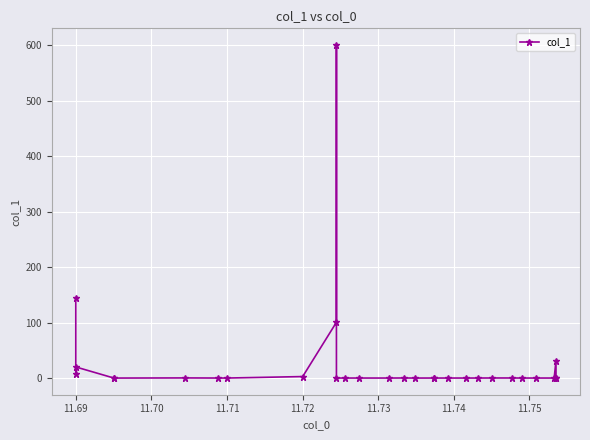

True or false: there are more than 0 points higher than both neighbors.

True